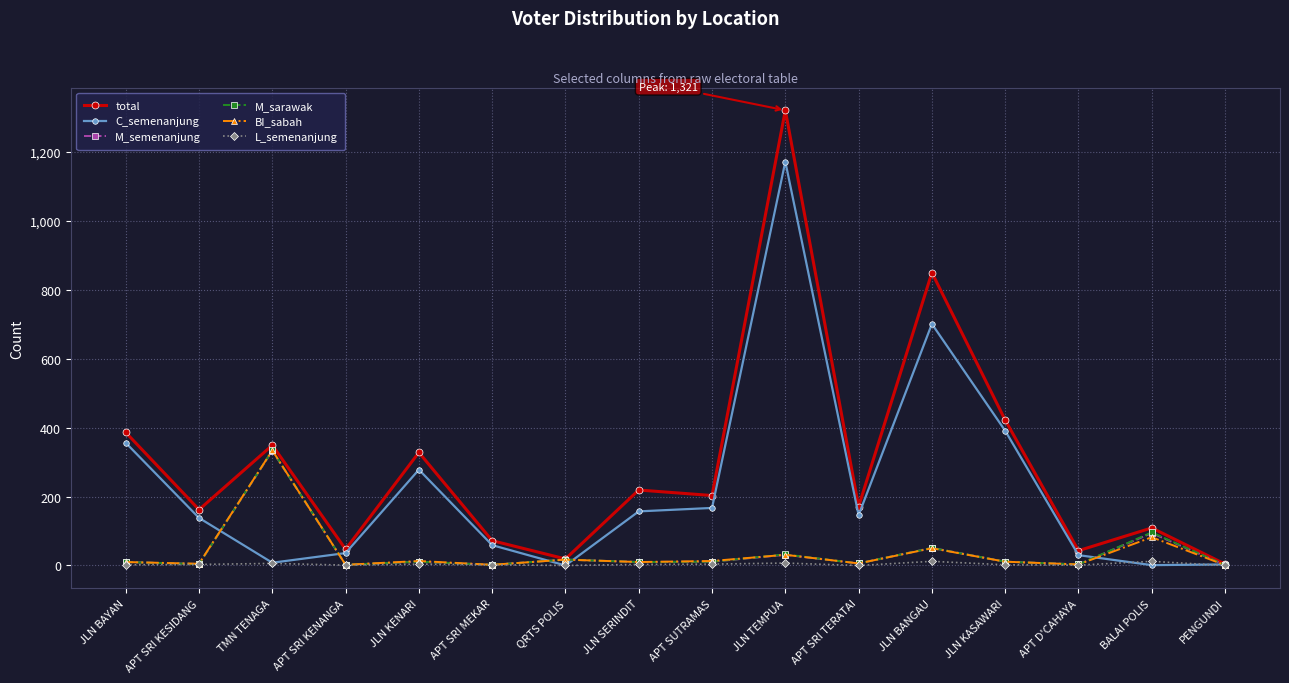

Which series has the largest range (max minus min)?

total